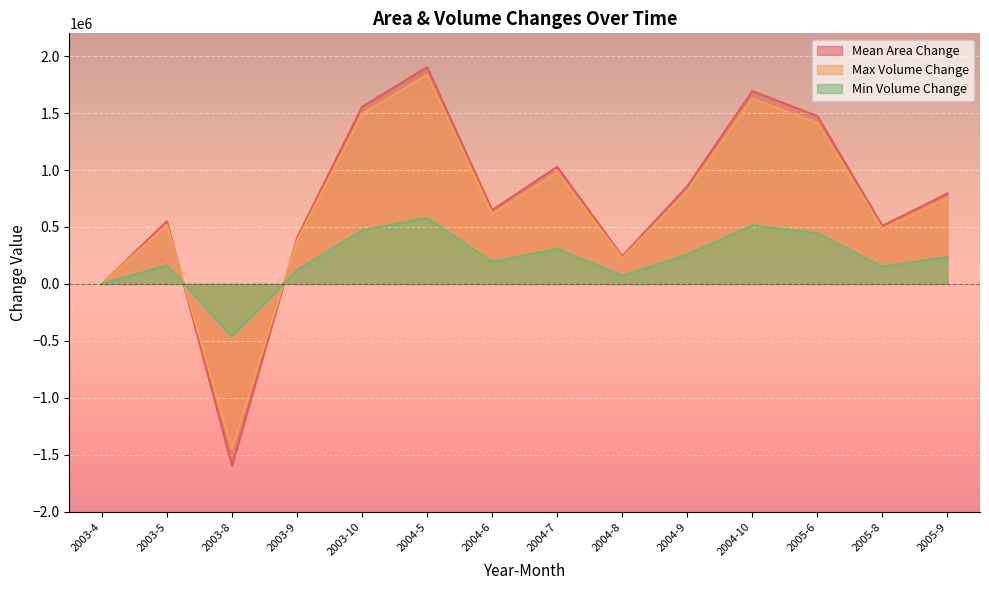

Which category has the lowest value in the Max Volume Change series?

2003-8